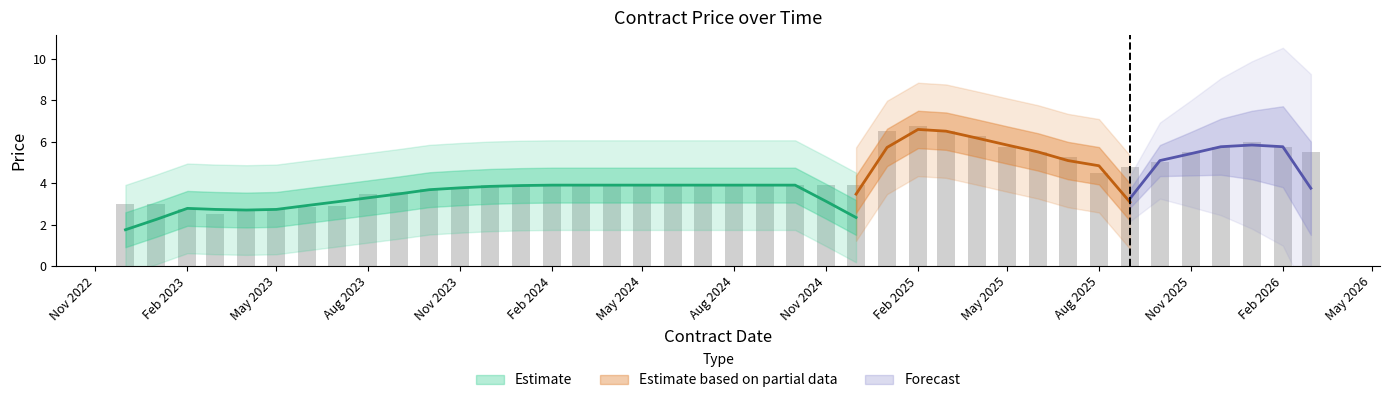

Reading left to right, transcribe all the data shown in this chart.

3.0	3.0	2.8	2.5	2.6	2.8	2.9	2.9	3.5	3.5	3.7	3.8	3.9	3.9	3.9	3.9	3.9	3.9	3.9	3.9	3.9	3.9	3.9	3.9	3.9	6.5	6.8	6.5	6.2	5.8	5.5	5.2	4.5	4.8	5.0	5.5	5.8	6.0	5.8	5.5